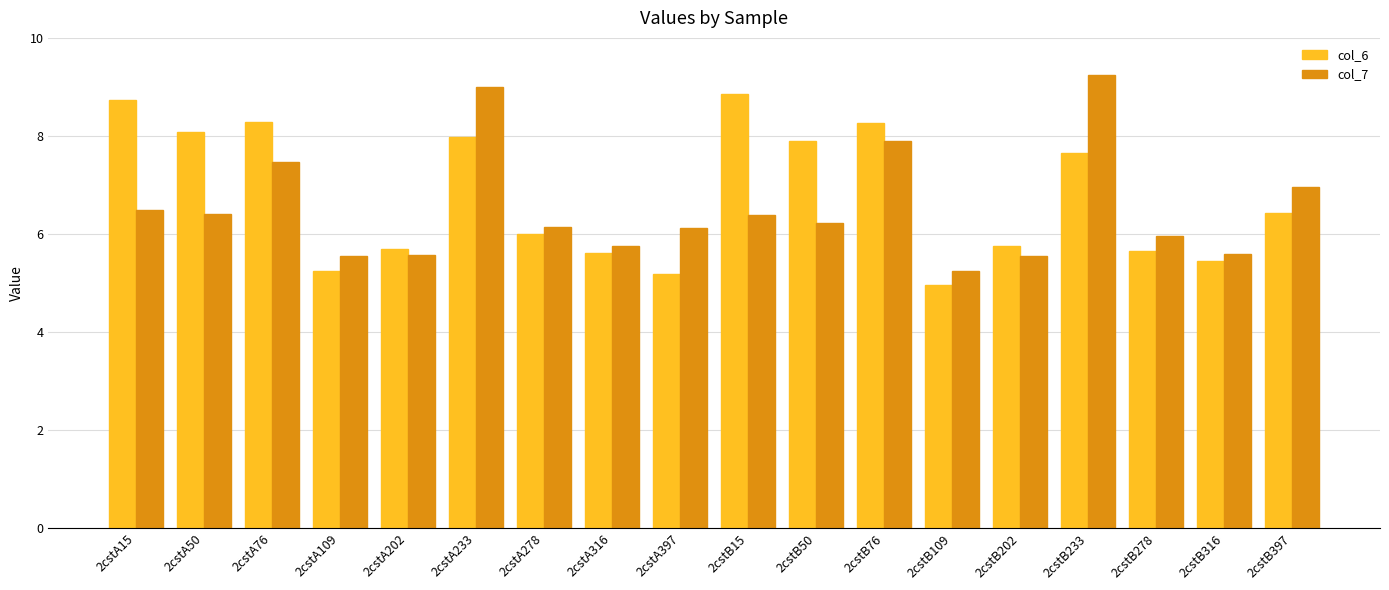

What is the highest value of the col_6 series?

8.9